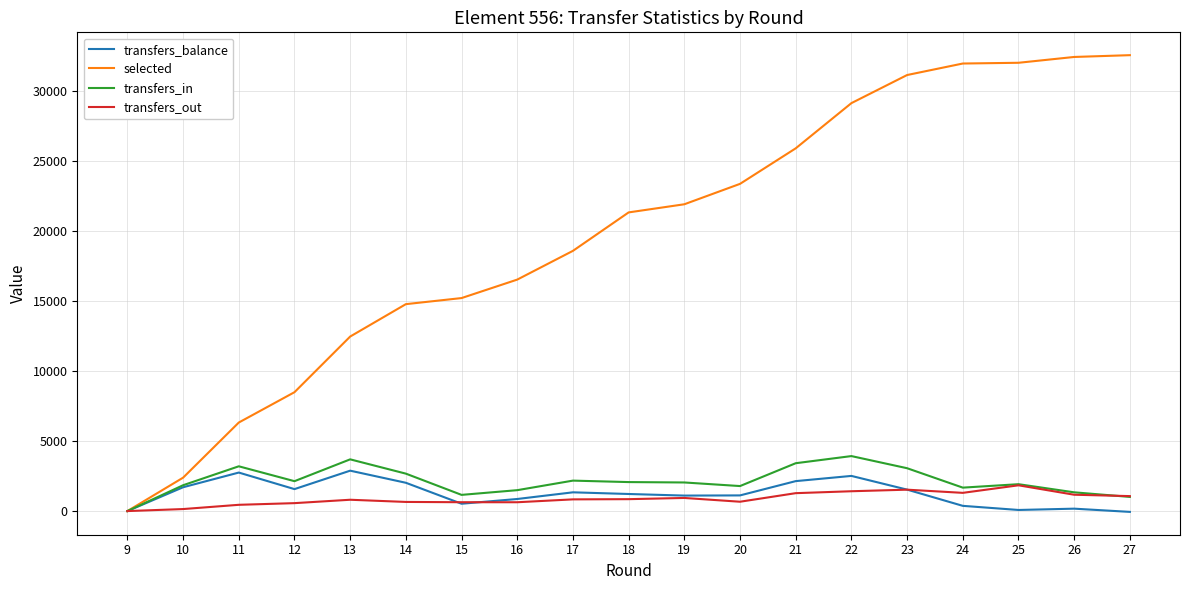

Is this an area chart (filled region under the line)?

No